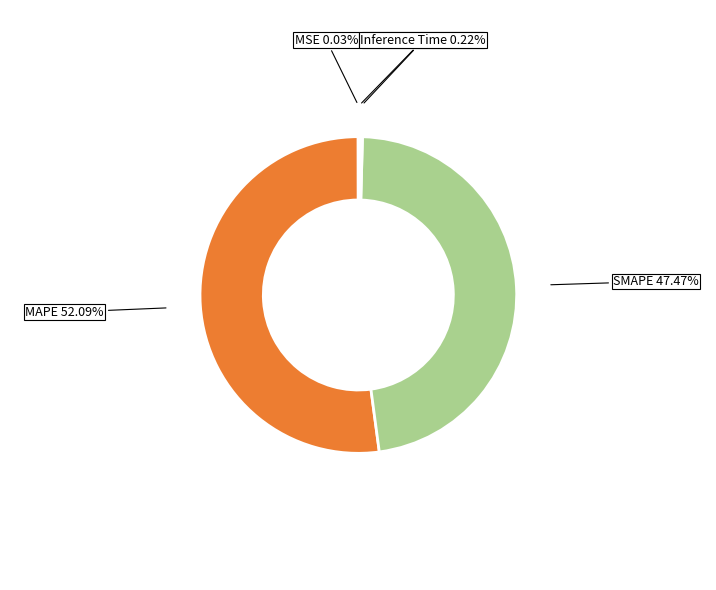

What is the majority slice?

MAPE